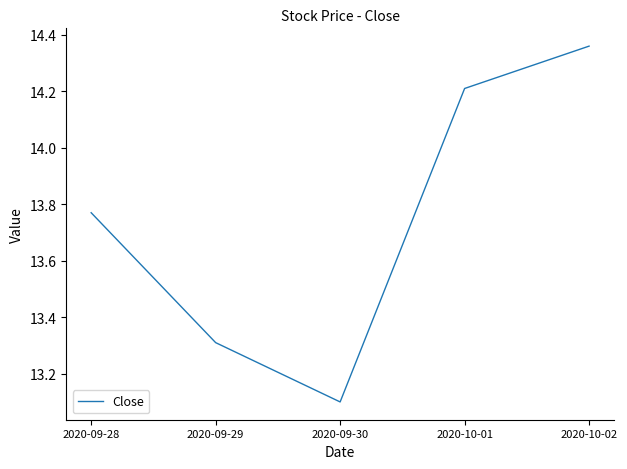

What is the approximate value at 2020-09-30?

13.1